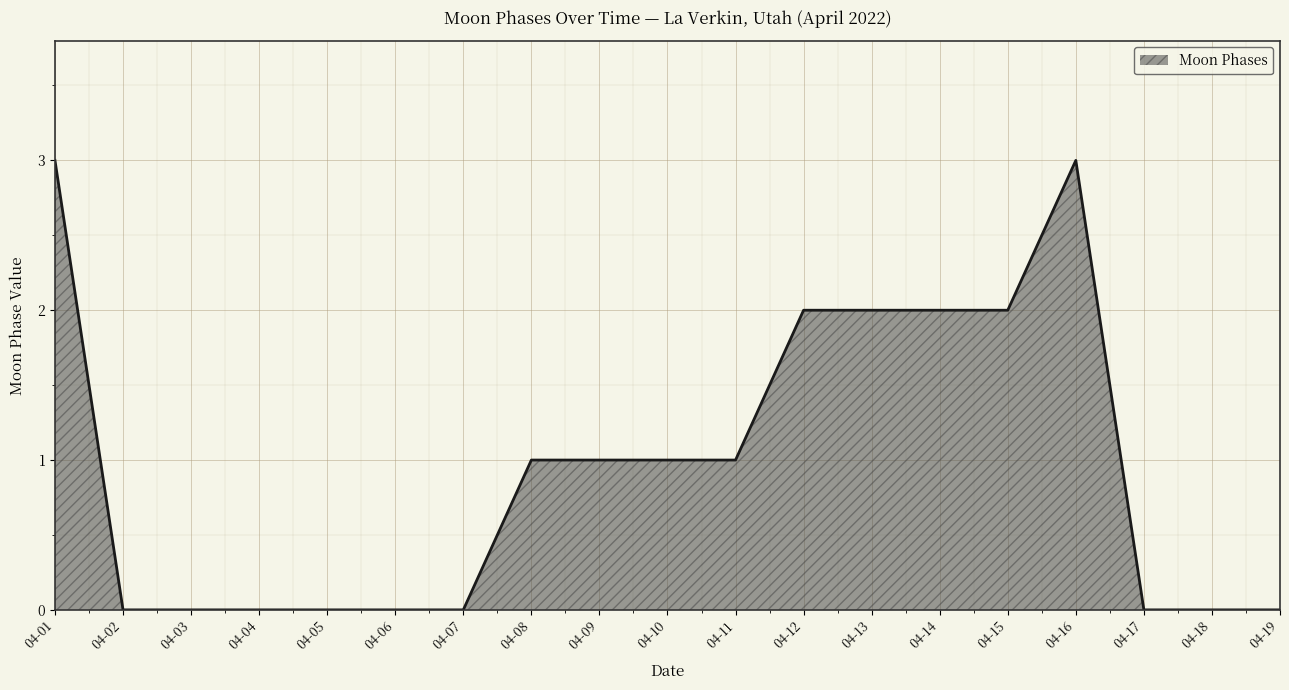

How many lines are shown in the chart?

1